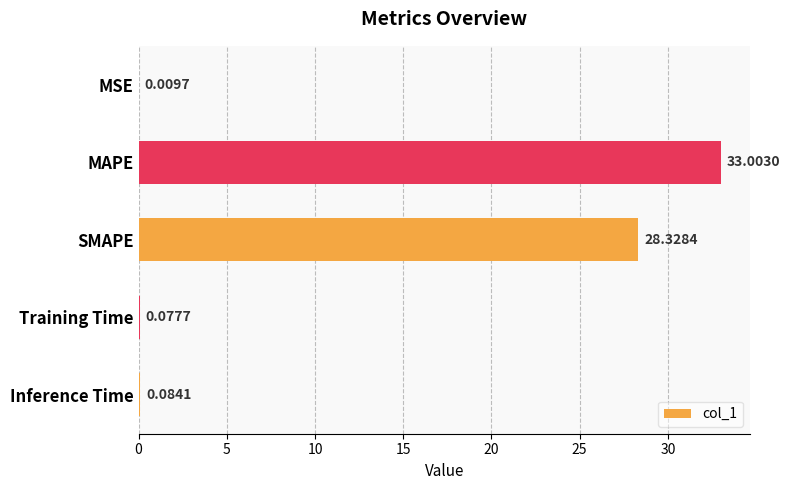

What is the change in value from MSE to Training Time?

+0.1